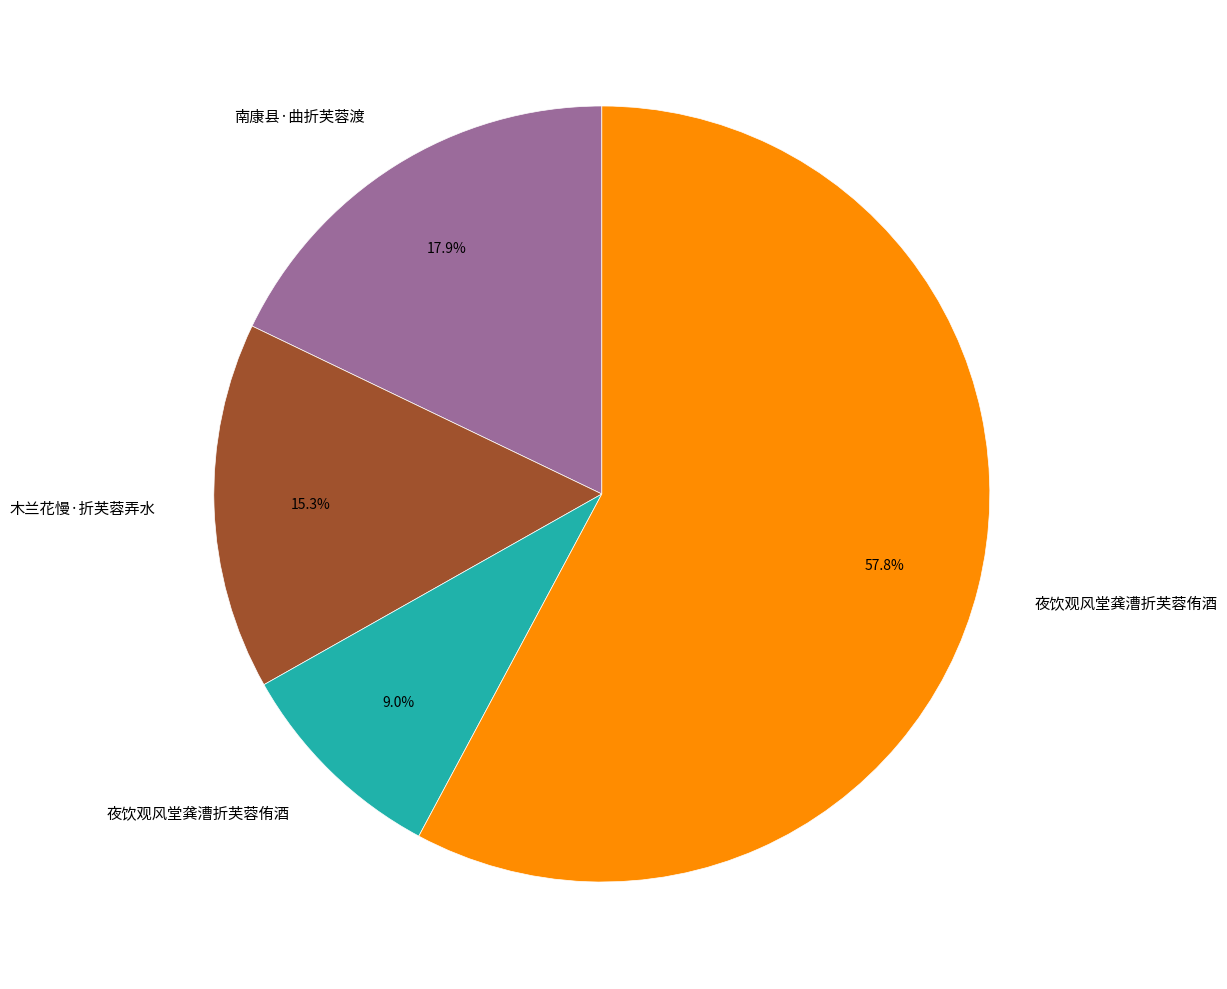

Count the number of slices in the pie.

4